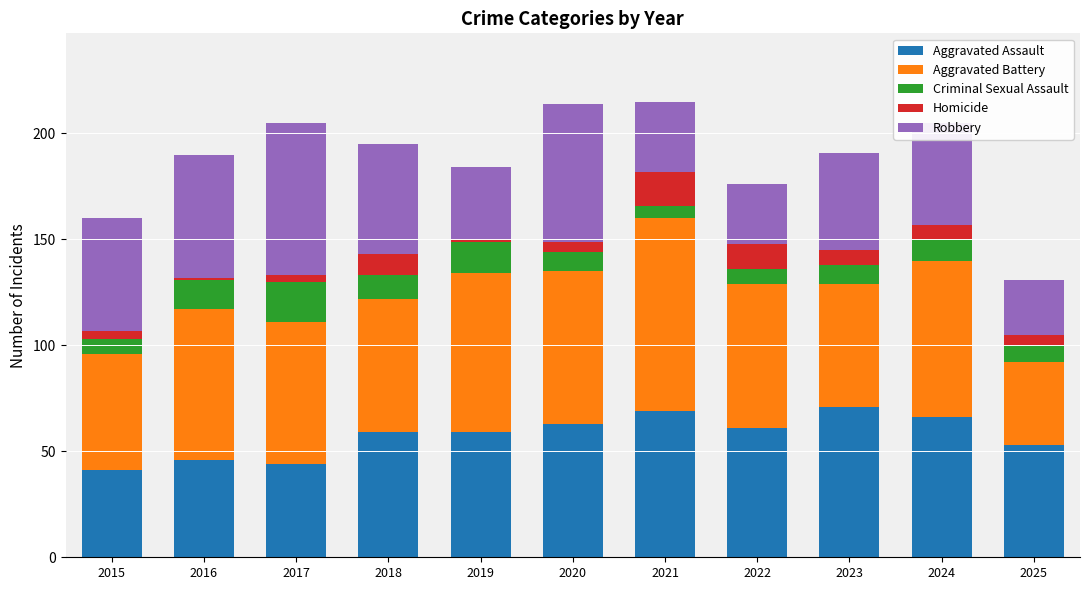

The Aggravated Assault series shows 71 at 2023. True or false?

True